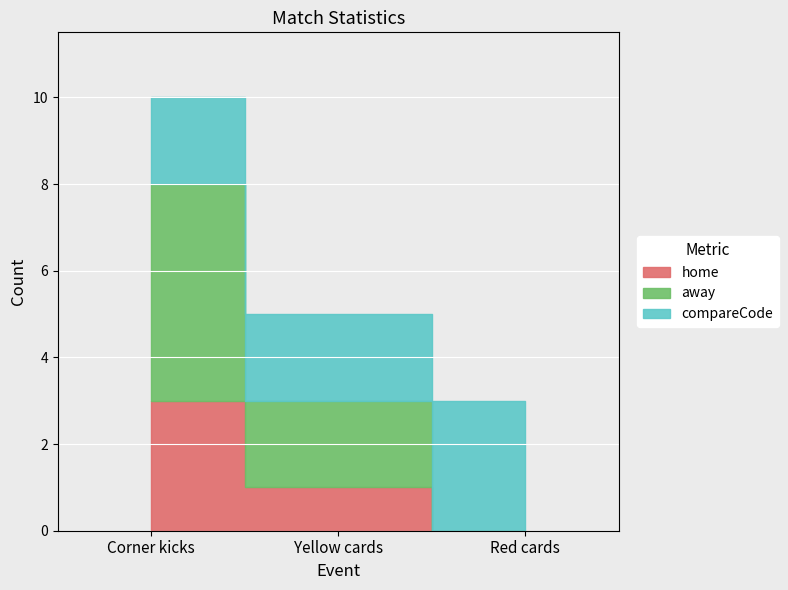

List the series in order of their peak value, lowest first.

compareCode, home, away